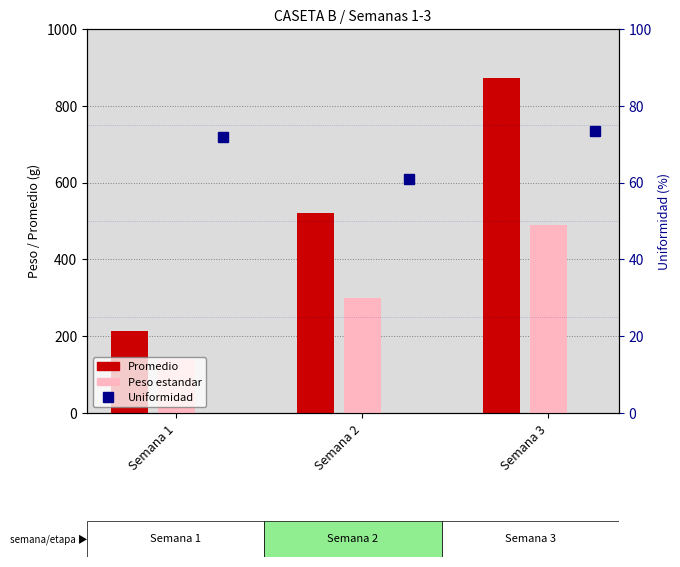

Is the value of Peso estandar at Semana 3 greater than the value of Promedio at Semana 2?

No